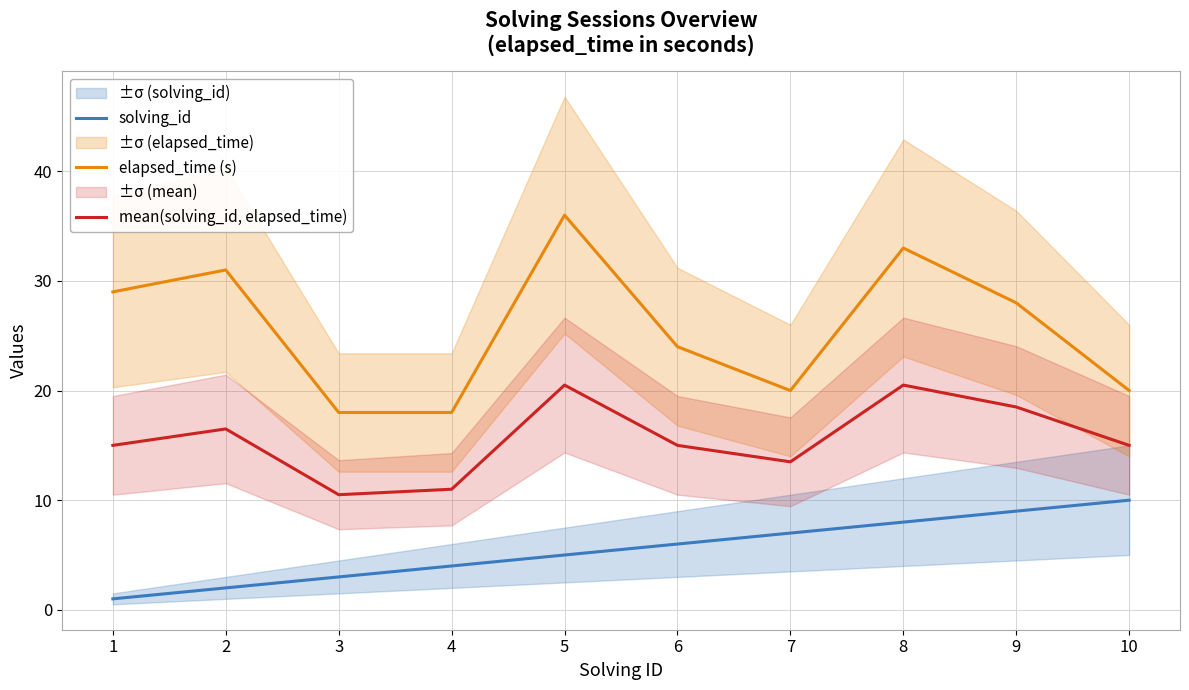

The value of mean(solving_id, elapsed_time) at 6 is 6.8. True or false?

False